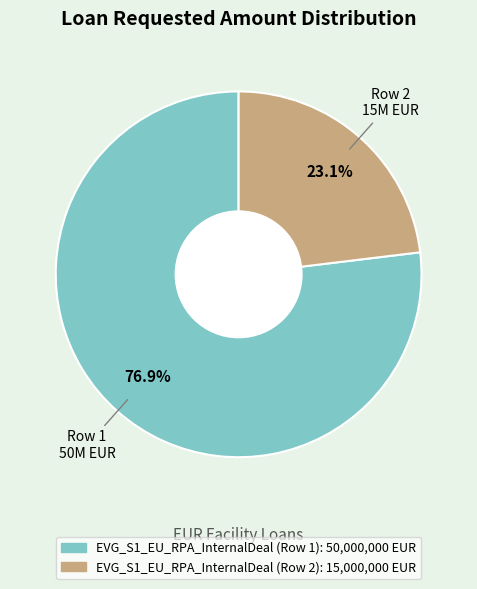

The EVG_S1_EU_RPA_InternalDeal (Row 2) slice represents 33% of the pie. True or false?

False